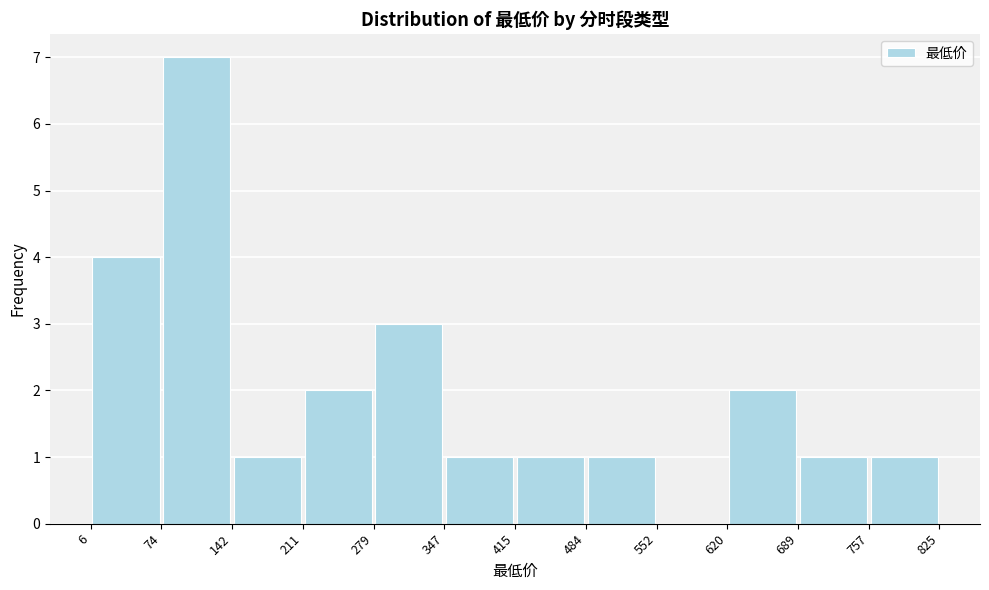

Which range on the x-axis has the tallest bar?

74 to 142